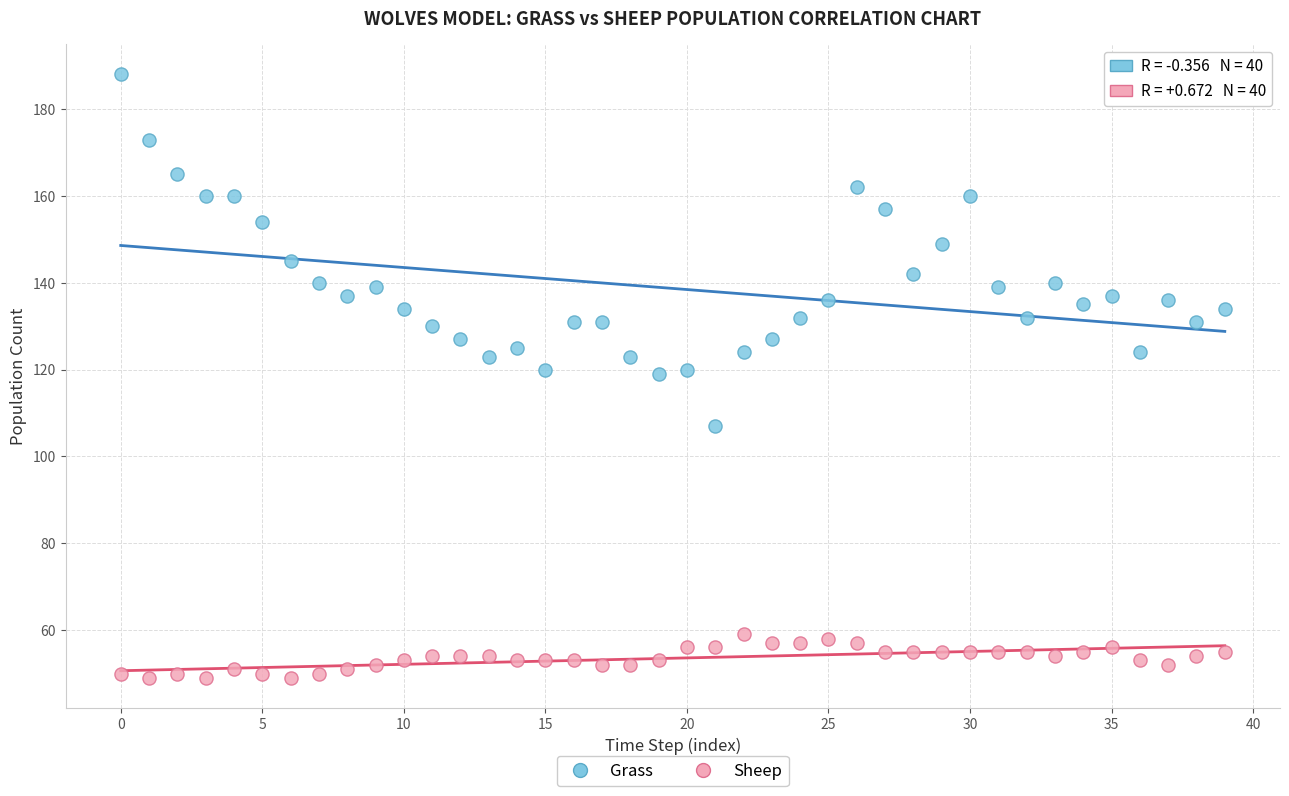

Across all data points, what is the range of Y values (max minus min)?

139